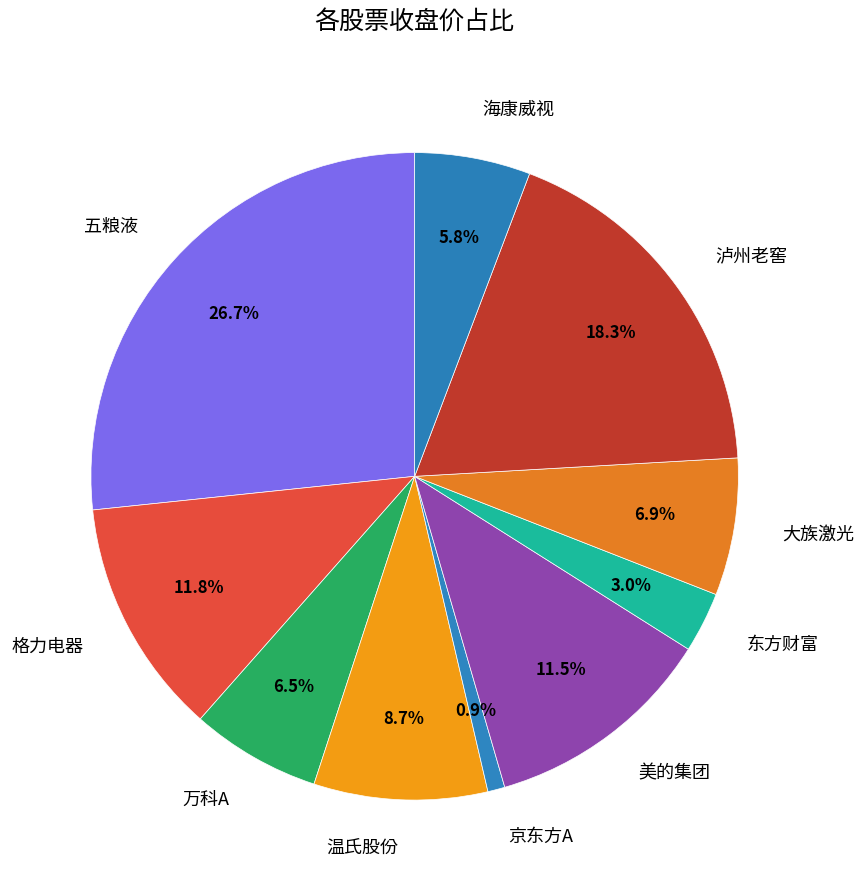

Which has a higher value, 格力电器 or 海康威视?

格力电器